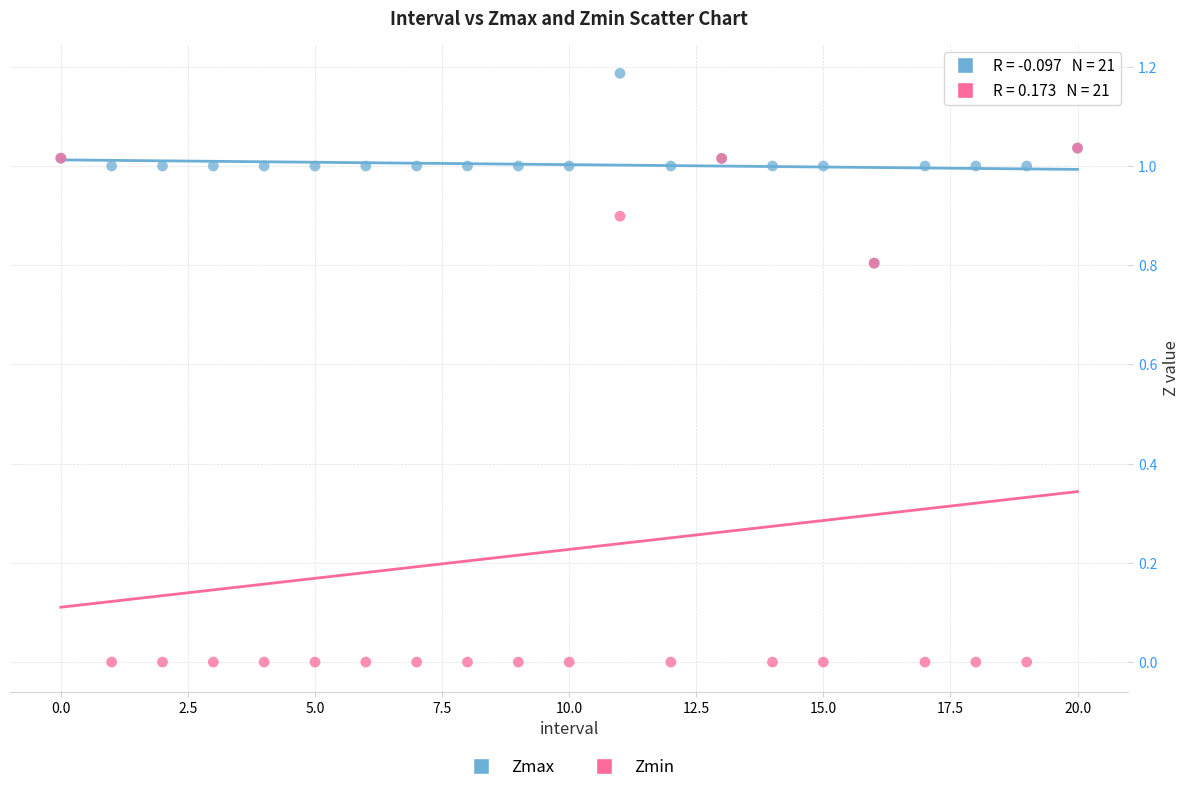

What are all the series names shown in the legend?

Zmax, Zmin